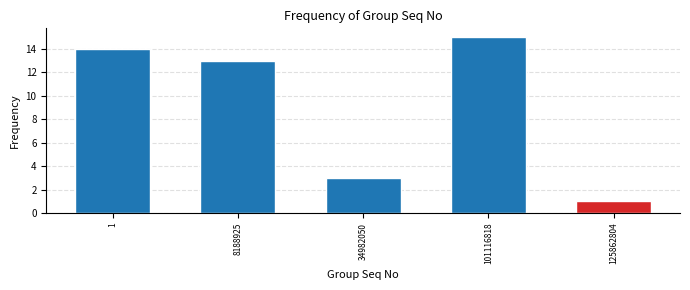

Reading right to left, extract all data points from this chart.

1	15	3	13	14